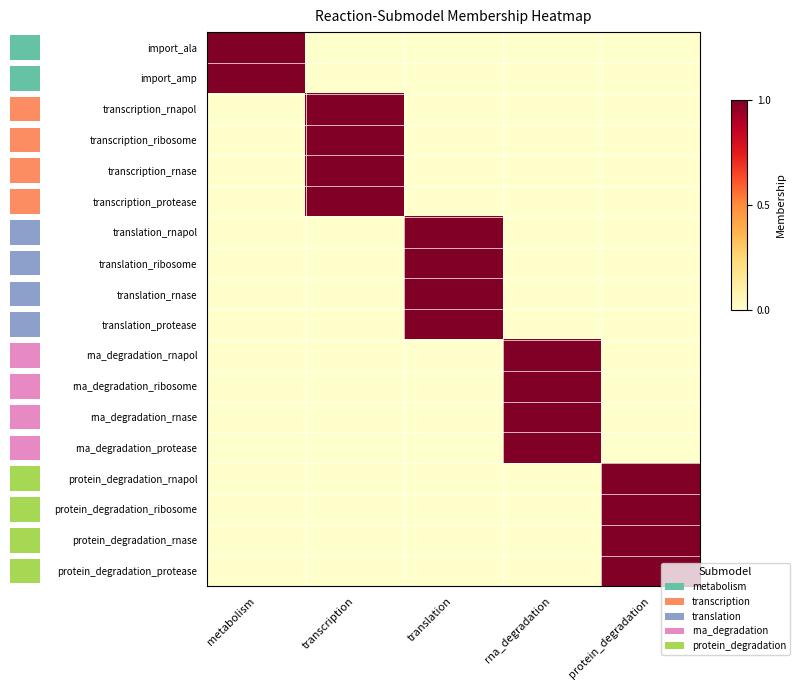

True or false: transcription_rnase has a value of -1 at rna_degradation.

False